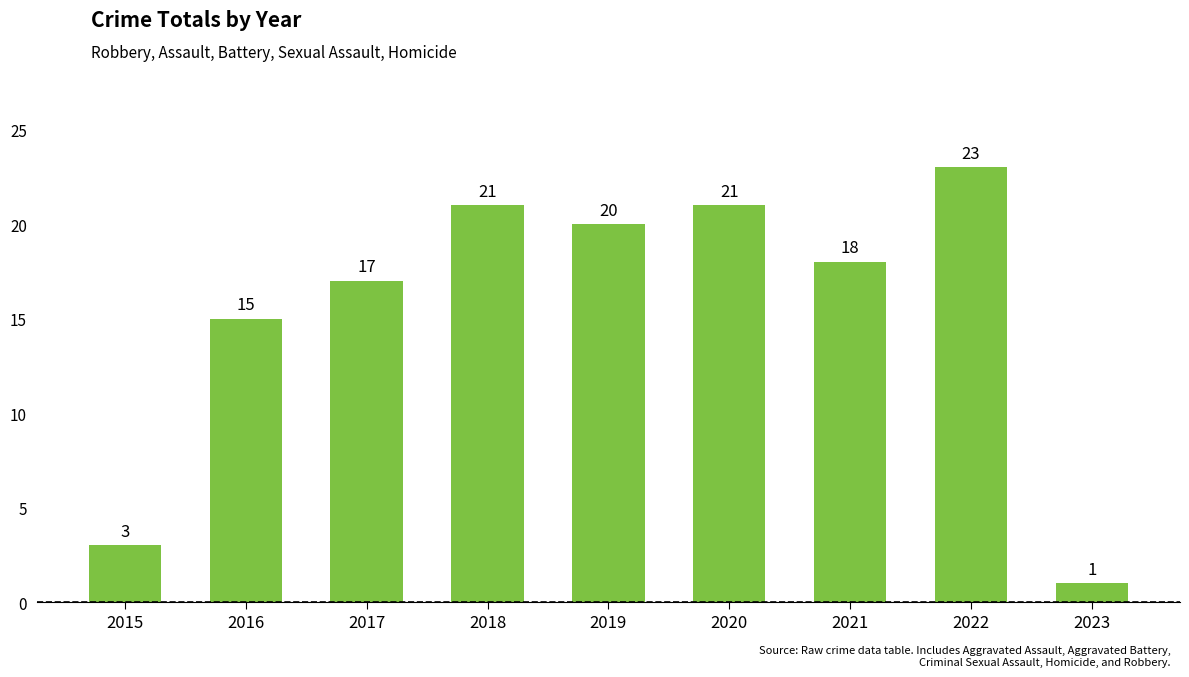

What is the approximate value at 2015?

3